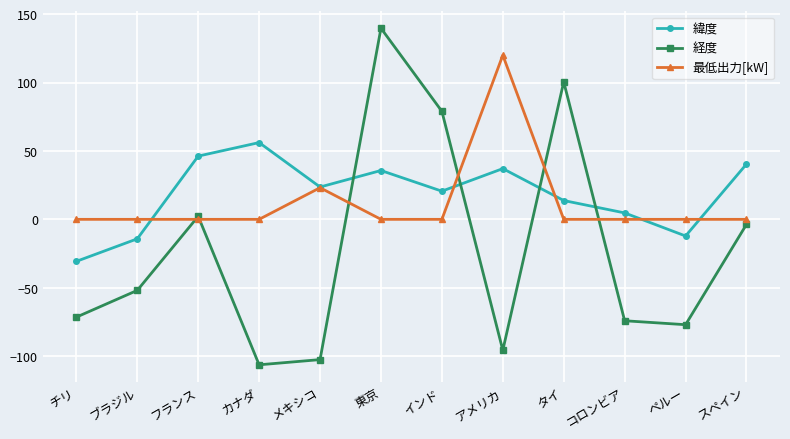

What is the label of the 2nd point from the right?

ペルー